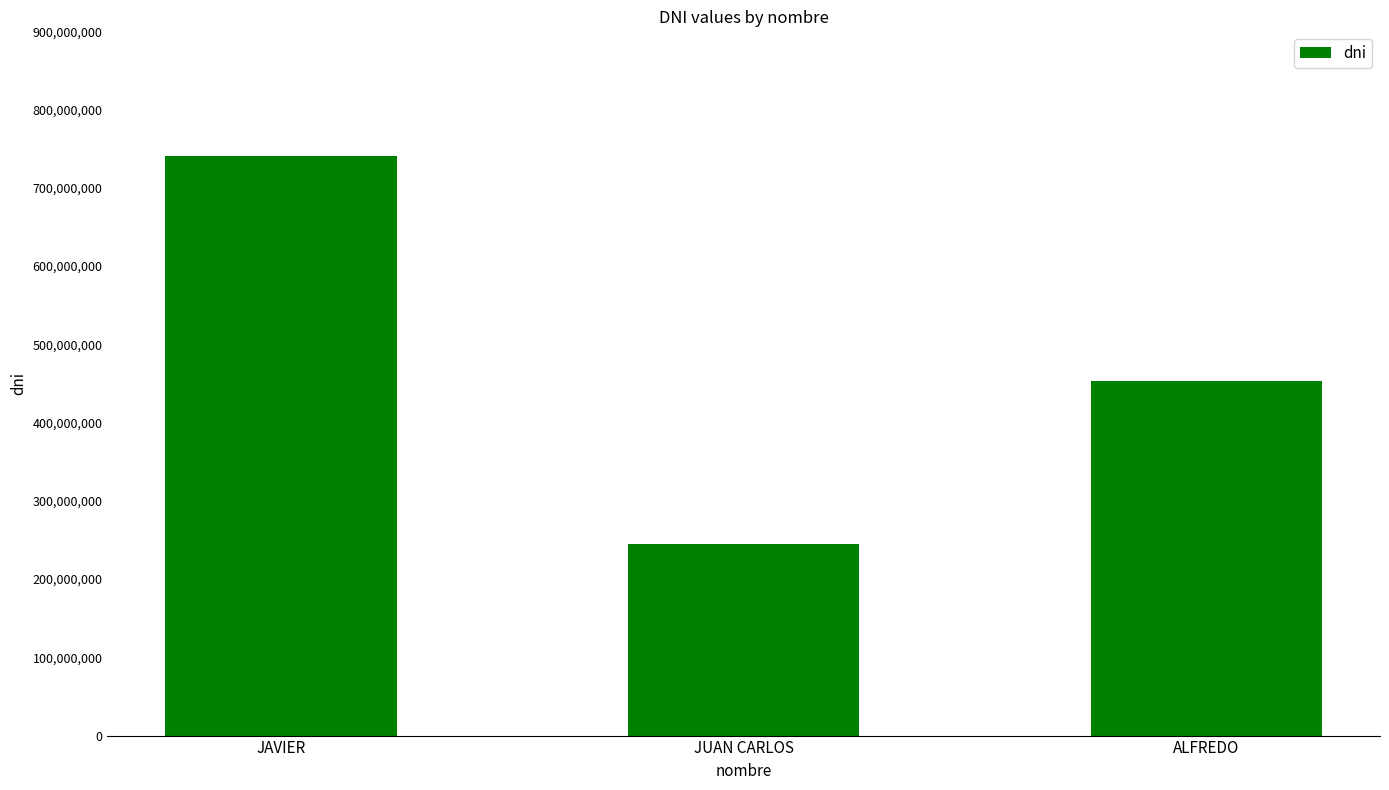

Rank the categories by value from lowest to highest.

JUAN CARLOS, ALFREDO, JAVIER